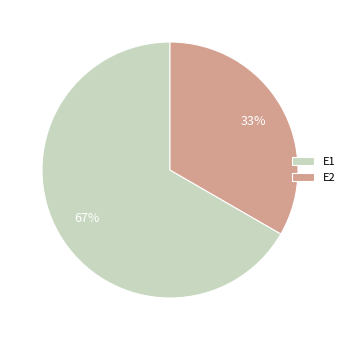

Is it true that E1 is 67% of the pie?

True